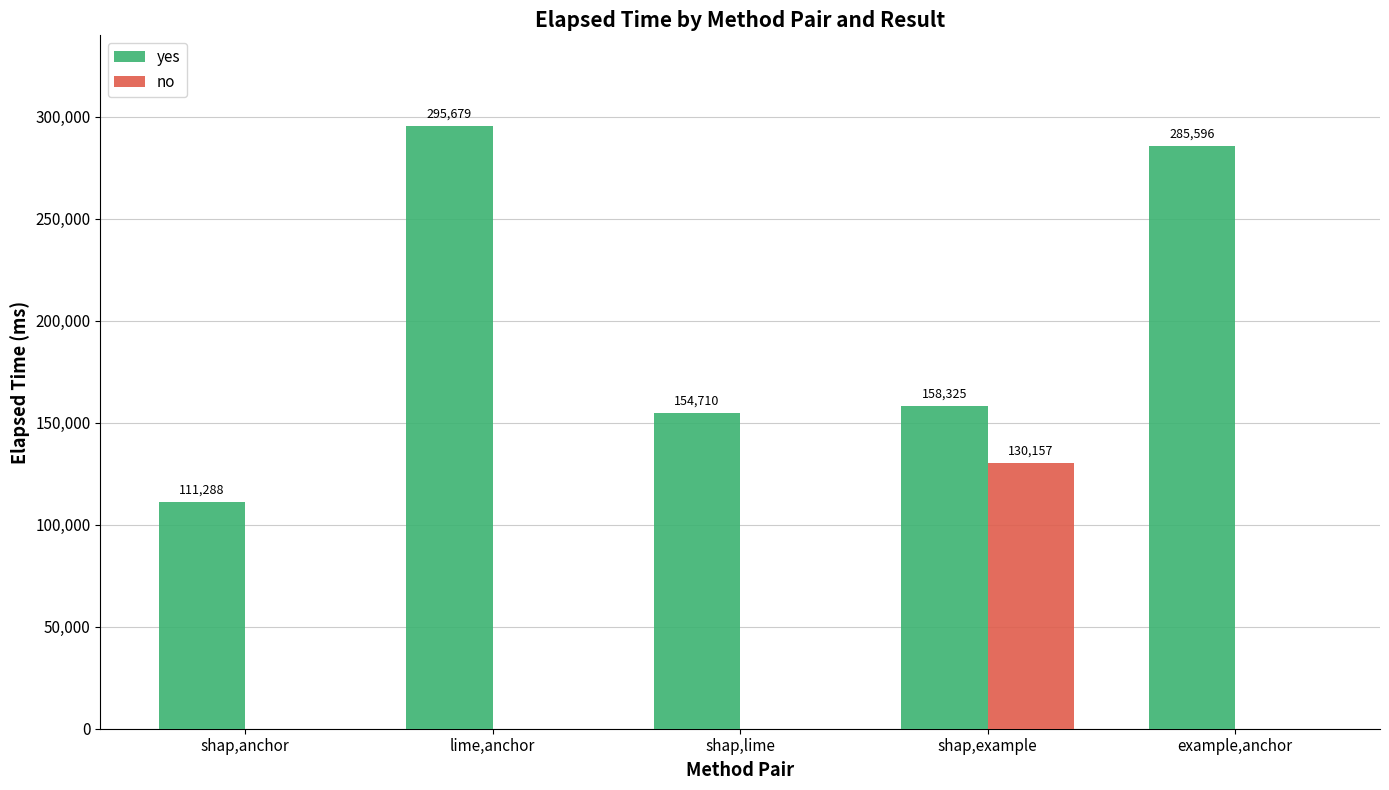

How many values in no are above zero?

1